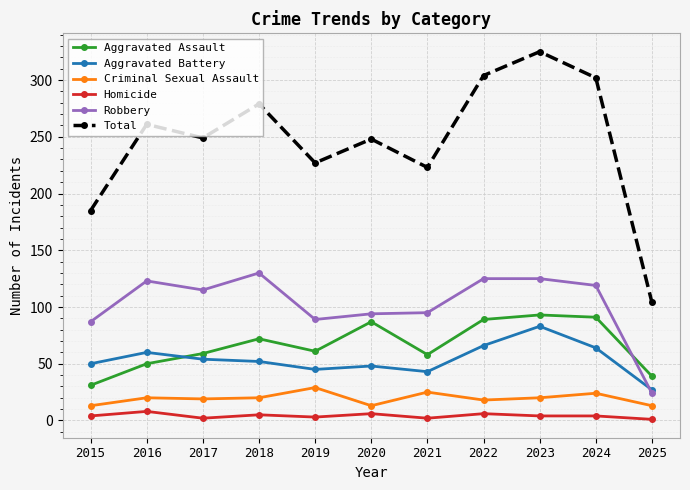

What is the value of the Total point at the 11th from the left?

104